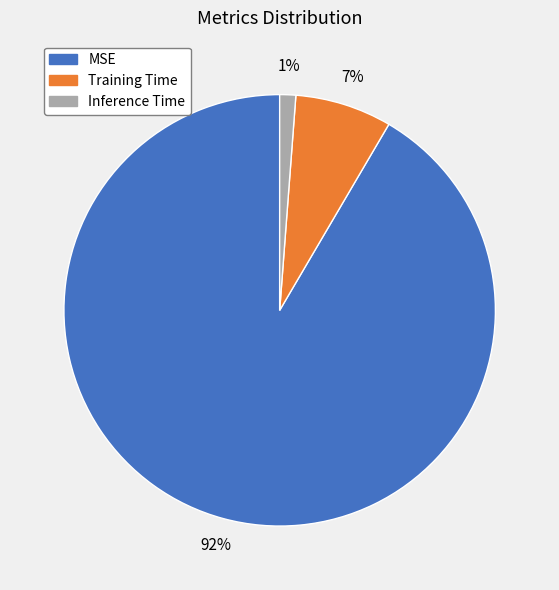

What is the largest slice in the pie chart?

MSE